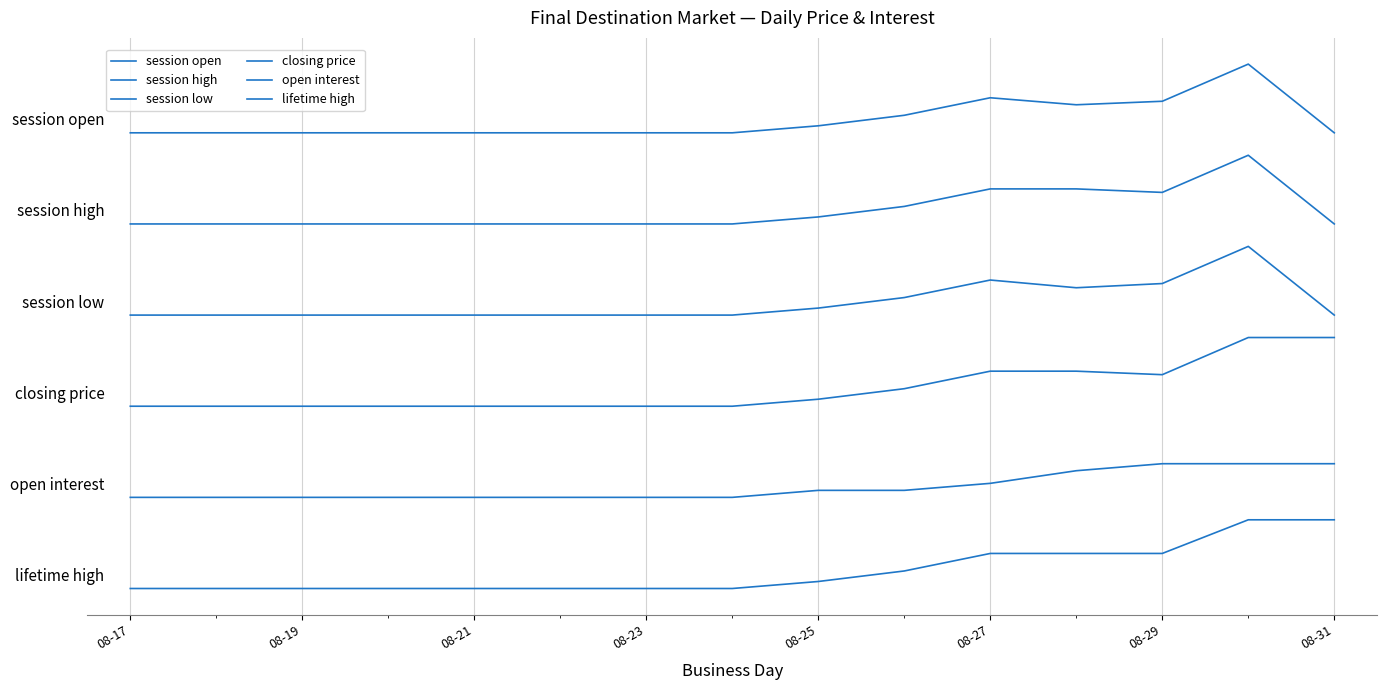

At which category does session low reach its first local valley?

11